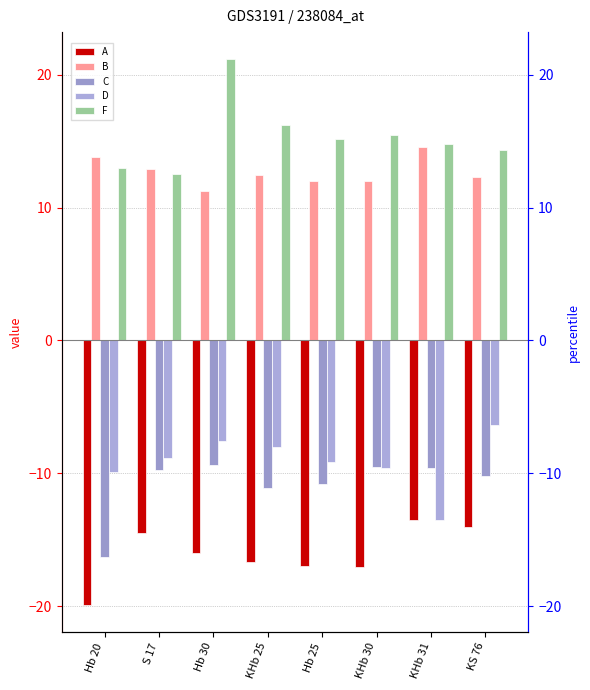

How many data points does each series have?

8